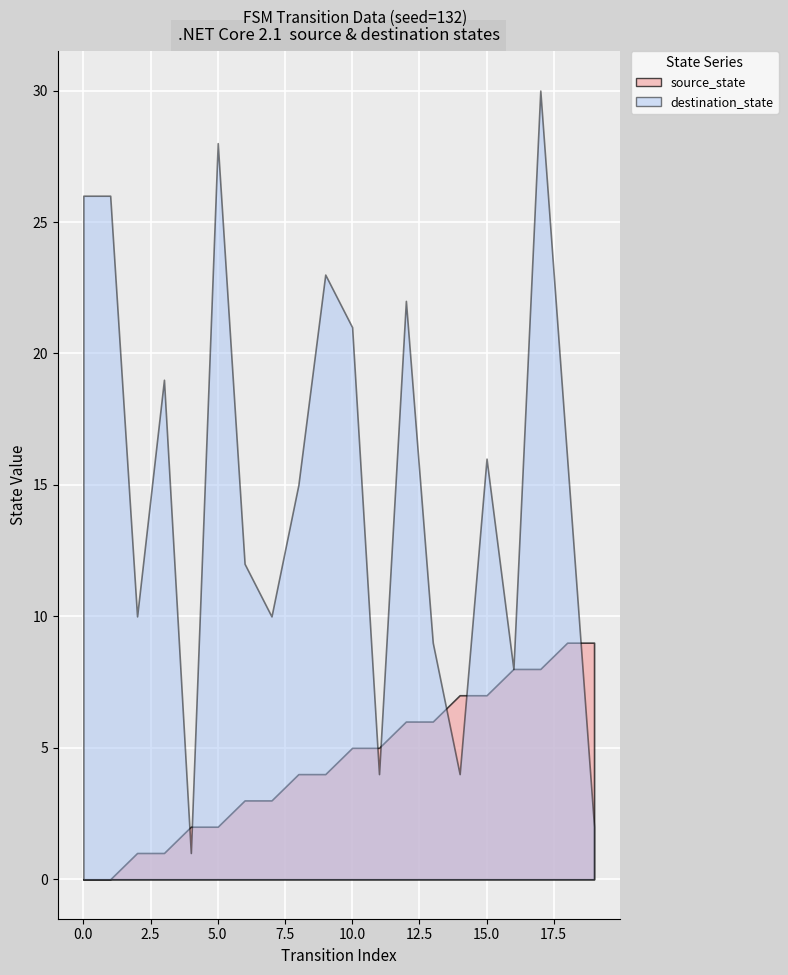

At which label is source_state closest to 4?

8